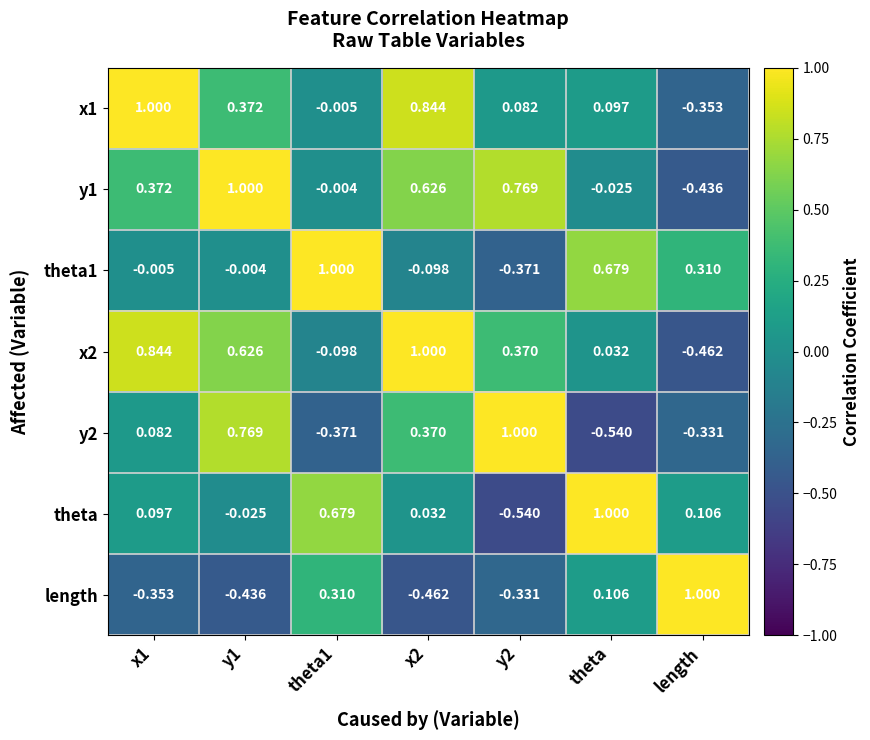

Is the value of length at length greater than the value of theta1 at theta?

Yes